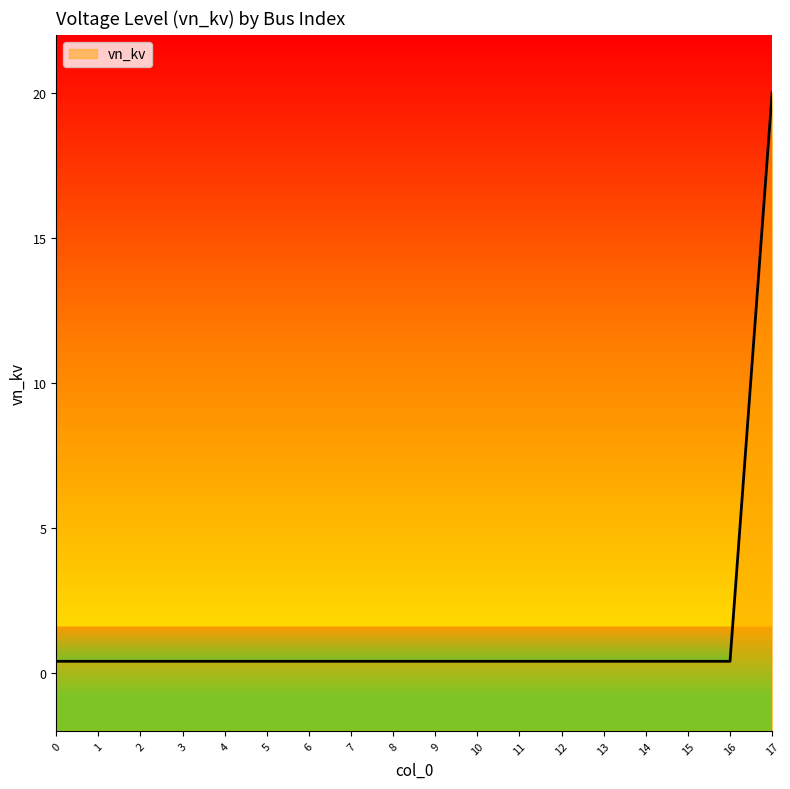

Reading left to right, list all the values displayed in this chart.

0=0.4	1=0.4	2=0.4	3=0.4	4=0.4	5=0.4	6=0.4	7=0.4	8=0.4	9=0.4	10=0.4	11=0.4	12=0.4	13=0.4	14=0.4	15=0.4	16=0.4	17=20.0